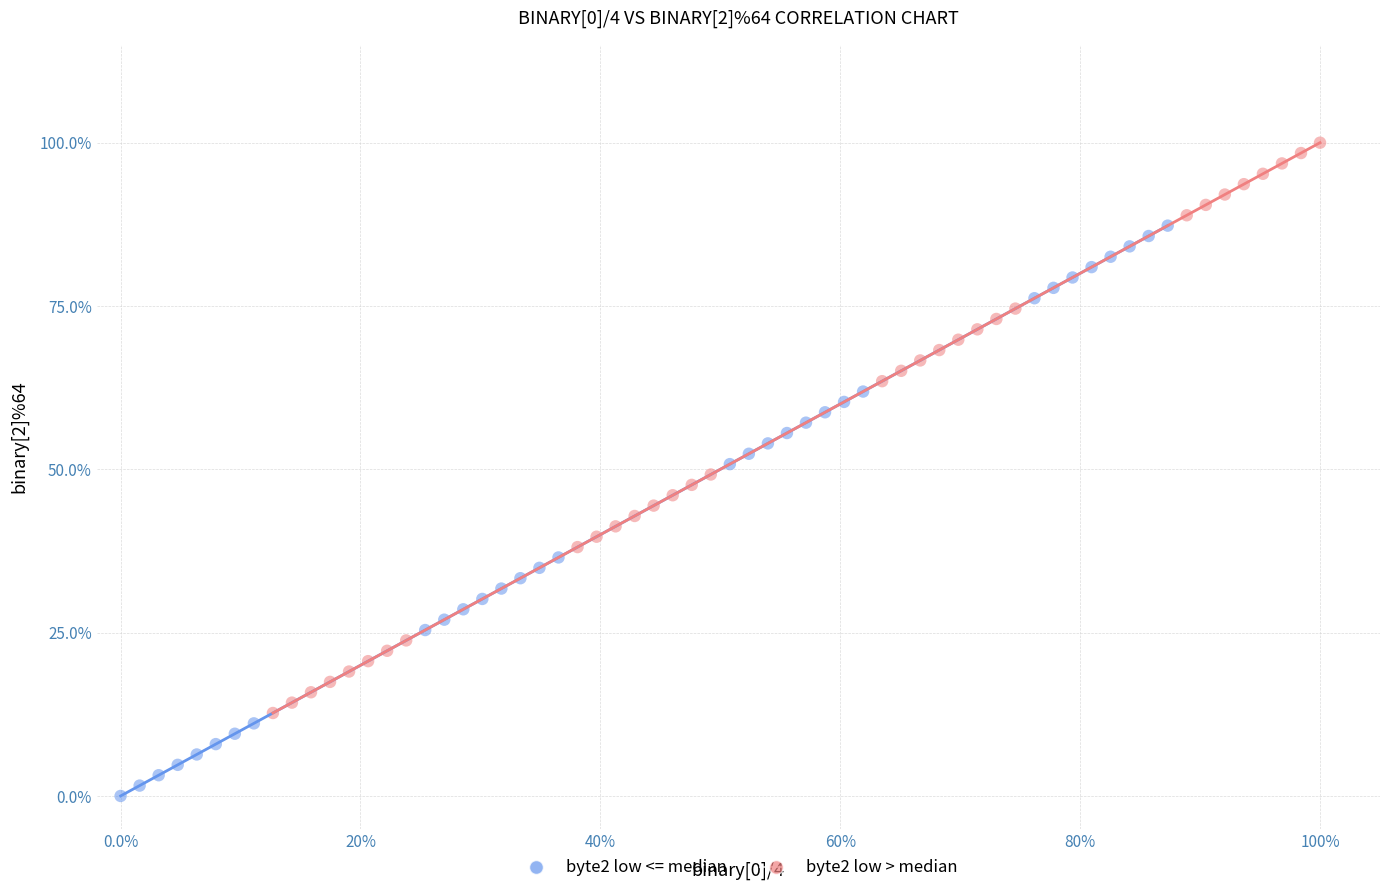

Which series contains the lowest Y value?

byte2 low <= median